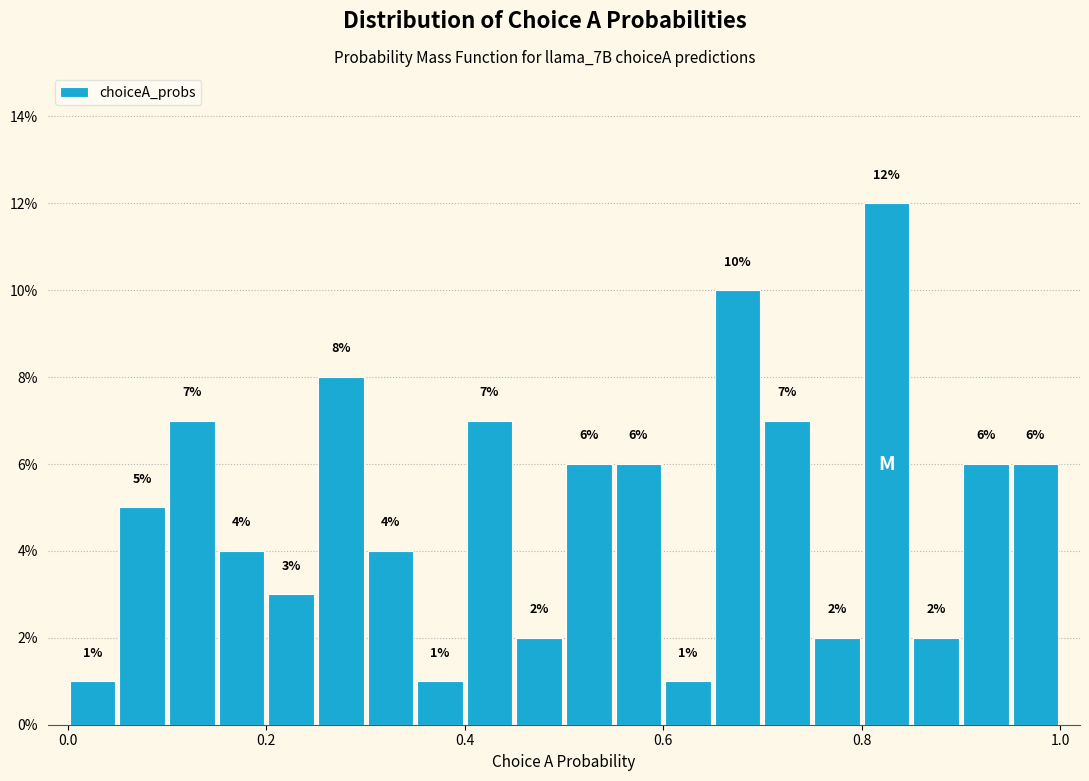

Read against the x-axis, roughly where is the centre of the tallest bar?

0.82